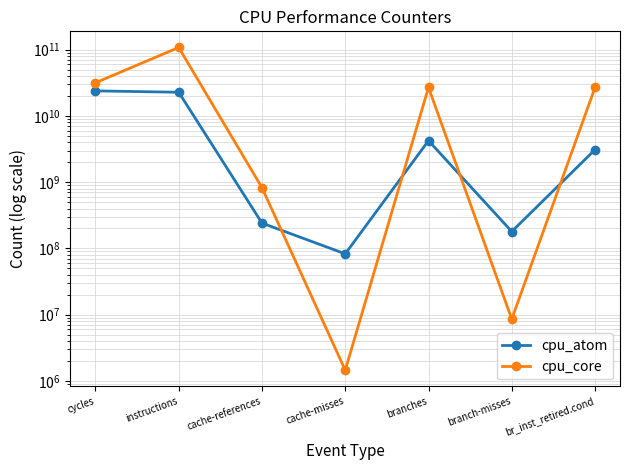

Reading left to right, list all the values displayed in this chart.

cpu_atom: 23869845929	22761230153	241029517	82696172	4230263914	179598579	3093853329
cpu_core: 31604555699	107939840684	825651781	1448330	26901805284	8558062	26865750240